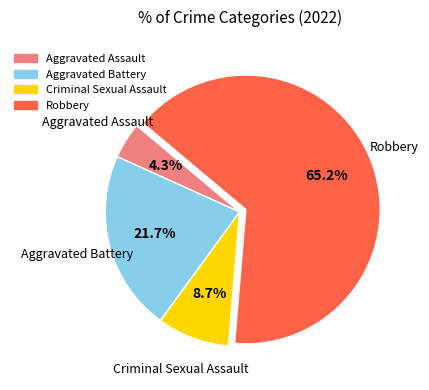

Which category accounts for the majority?

Robbery